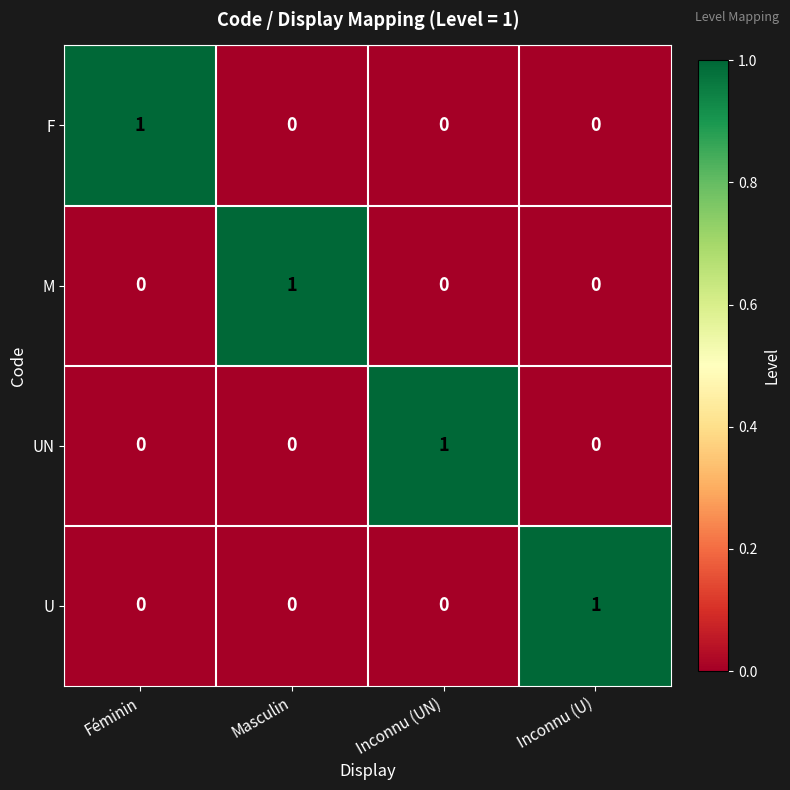

What is the difference between the highest and lowest values at Masculin?

1